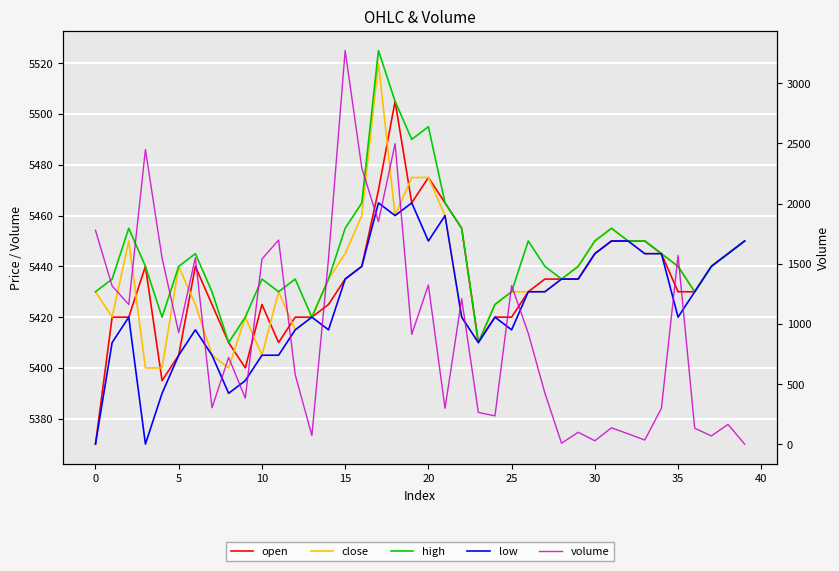

Between 14 and 23, which series saw the biggest shift?

volume